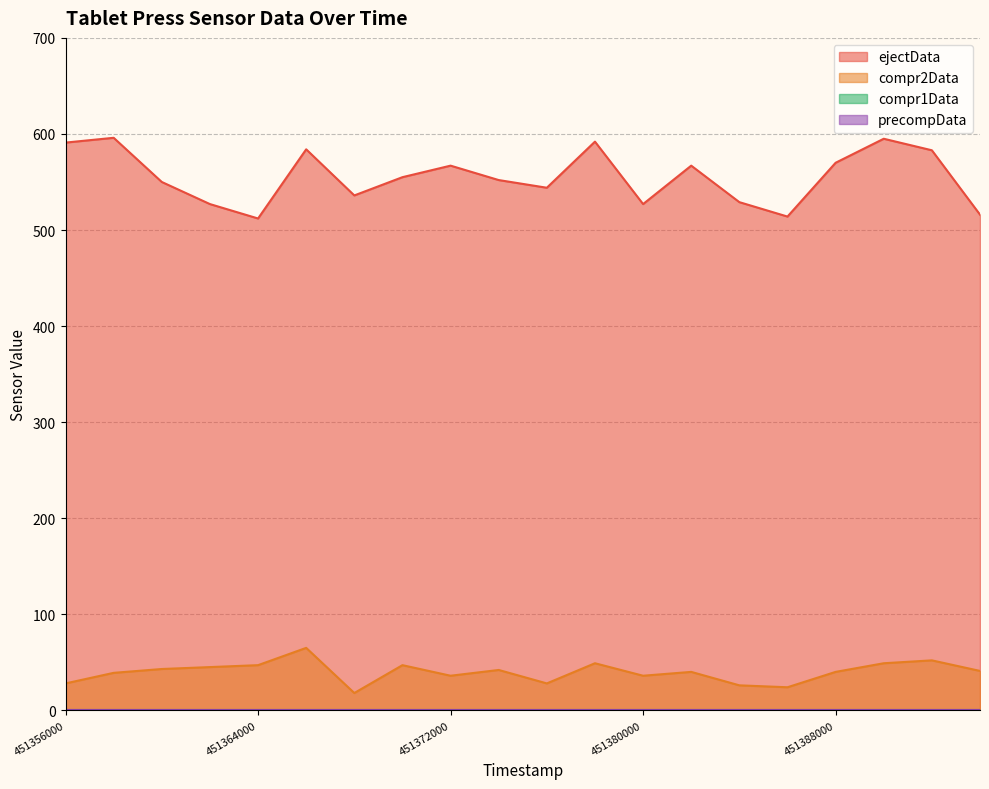

The value of compr2Data at 451370000 is 47. True or false?

True